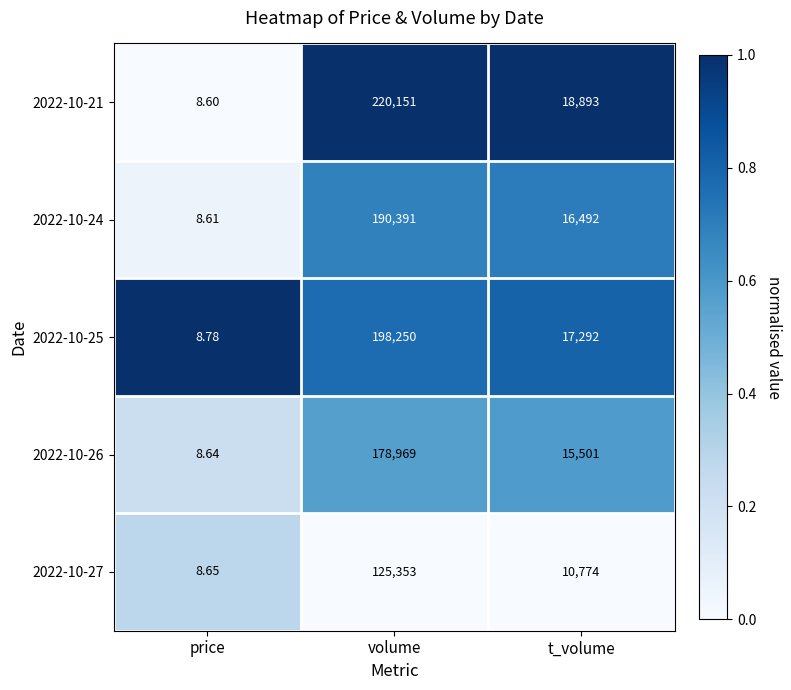

Is the value of 2022-10-27 at price greater than the value of 2022-10-26 at t_volume?

No